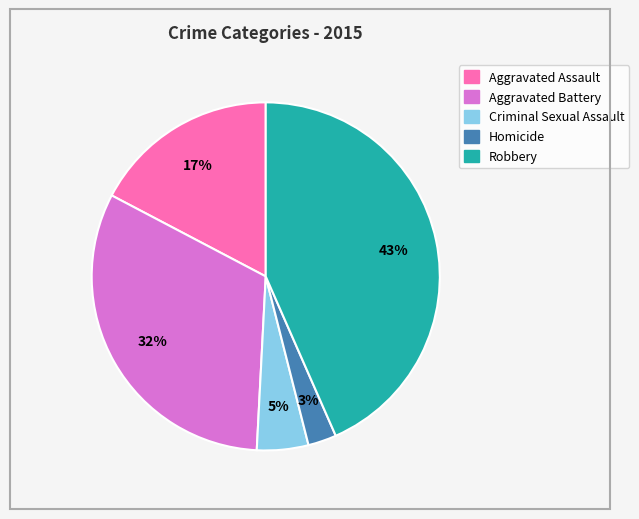

True or false: Criminal Sexual Assault accounts for 5% of the total.

True